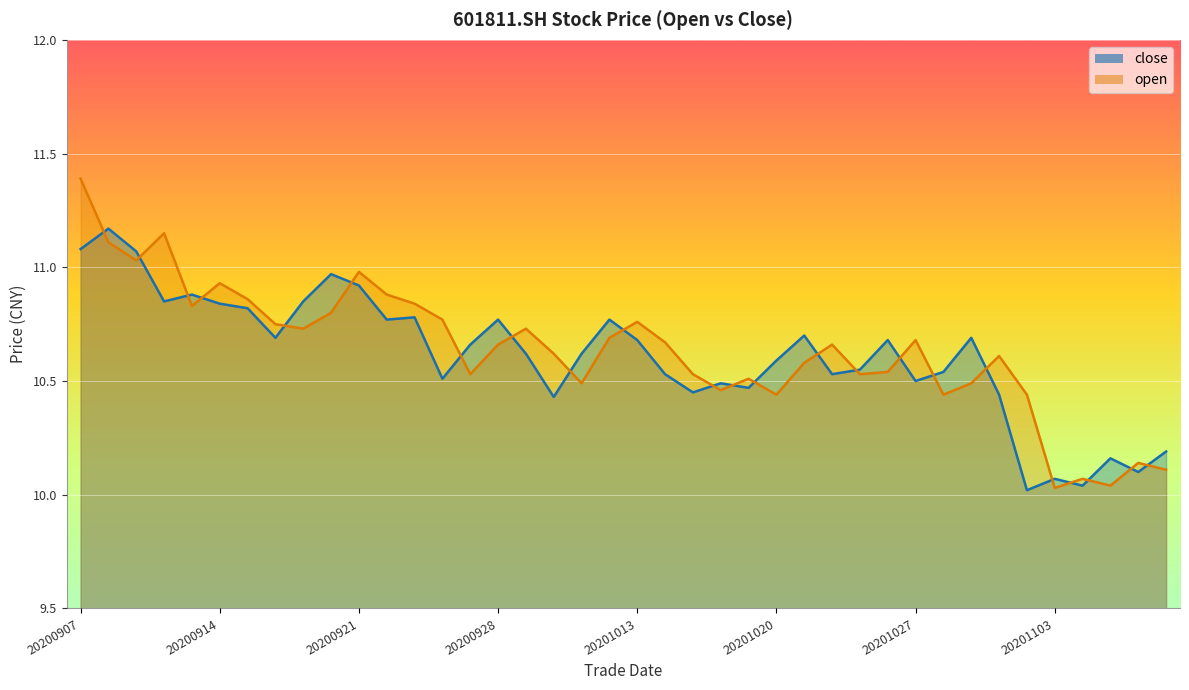

What are all the series names shown in the legend?

close, open